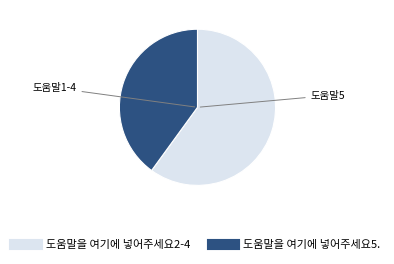

Is there any slice that represents more than half of the pie?

Yes